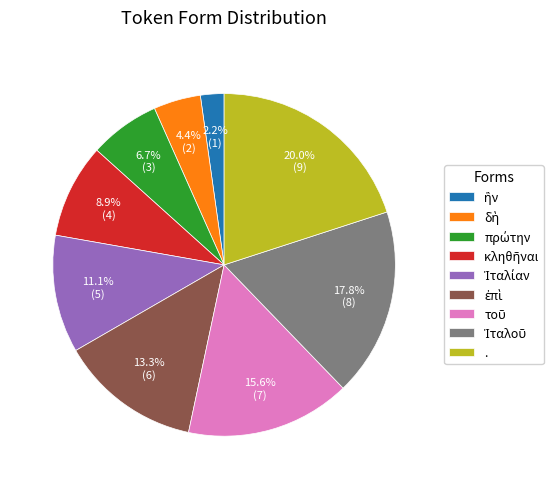

Does any single category account for the majority?

No